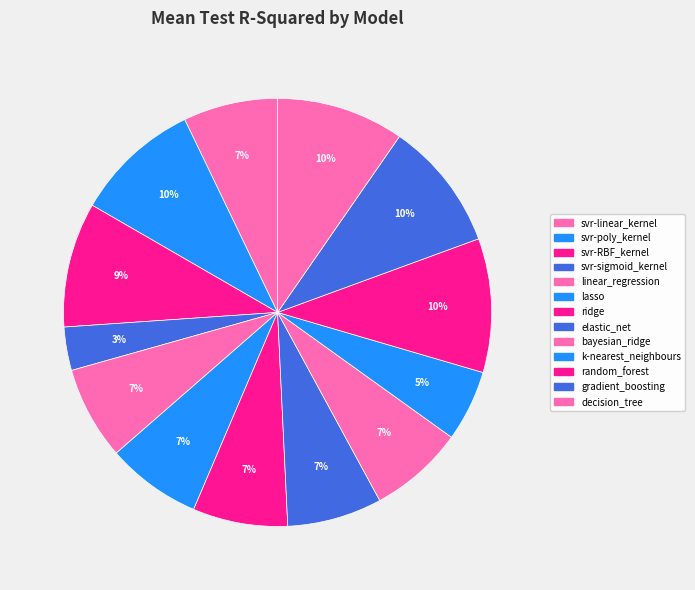

How many slices are in this pie chart?

13